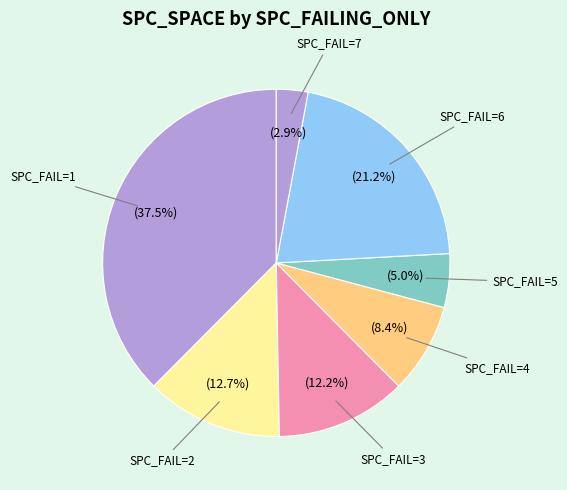

How many slices are in this pie chart?

7